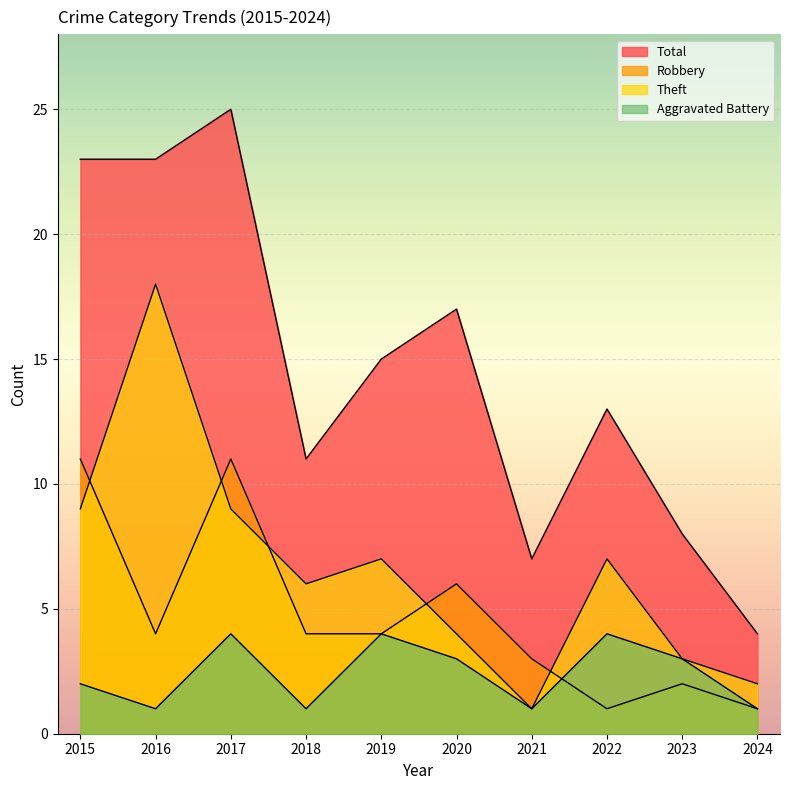

What is the value of the Robbery point at the 4th from the left?

4